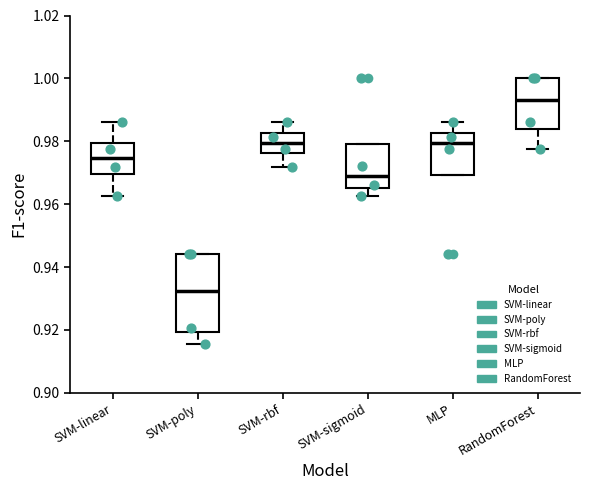

Reading left to right, transcribe this box plot: for each box, give where its median line is, the range the box spans, and where its two whiskers end, as read against the y-axis. The values are not printed on the chart, so give them approximately, as read against the axis.

SVM-linear: median 0.974, box 0.970 to 0.980, whiskers 0.962 to 0.986
SVM-poly: median 0.932, box 0.920 to 0.944, whiskers 0.916 to 0.944
SVM-rbf: median 0.980, box 0.976 to 0.982, whiskers 0.972 to 0.986
SVM-sigmoid: median 0.970, box 0.966 to 0.980, whiskers 0.962 to 0.980
MLP: median 0.980, box 0.970 to 0.982, whiskers 0.970 to 0.986
RandomForest: median 0.994, box 0.984 to 1.000, whiskers 0.978 to 1.000